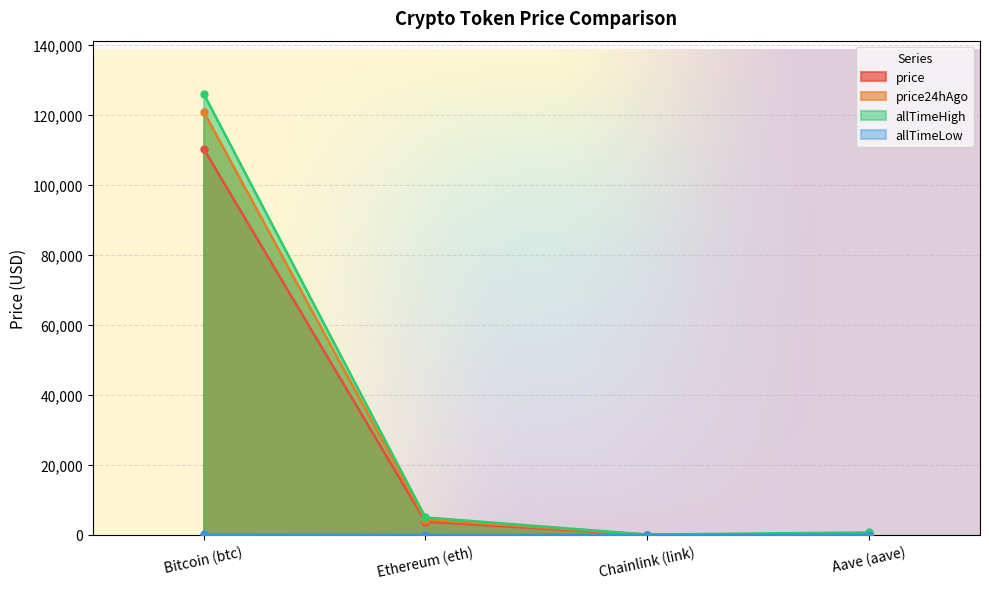

What is the total value across all series at Aave (aave)?

1193.8